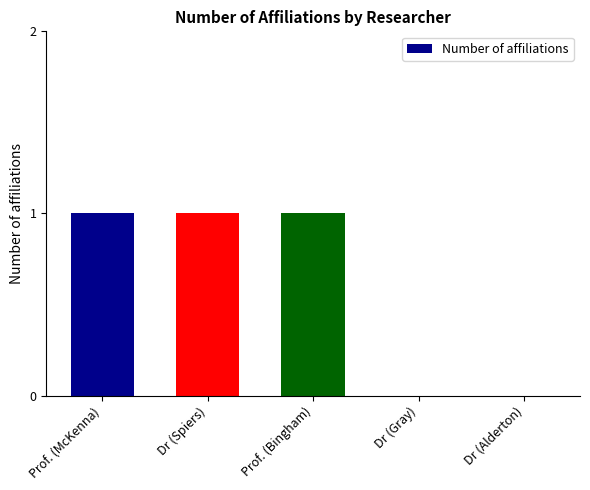

Between Prof. (Bingham) and Dr (Gray), which is larger?

Prof. (Bingham)